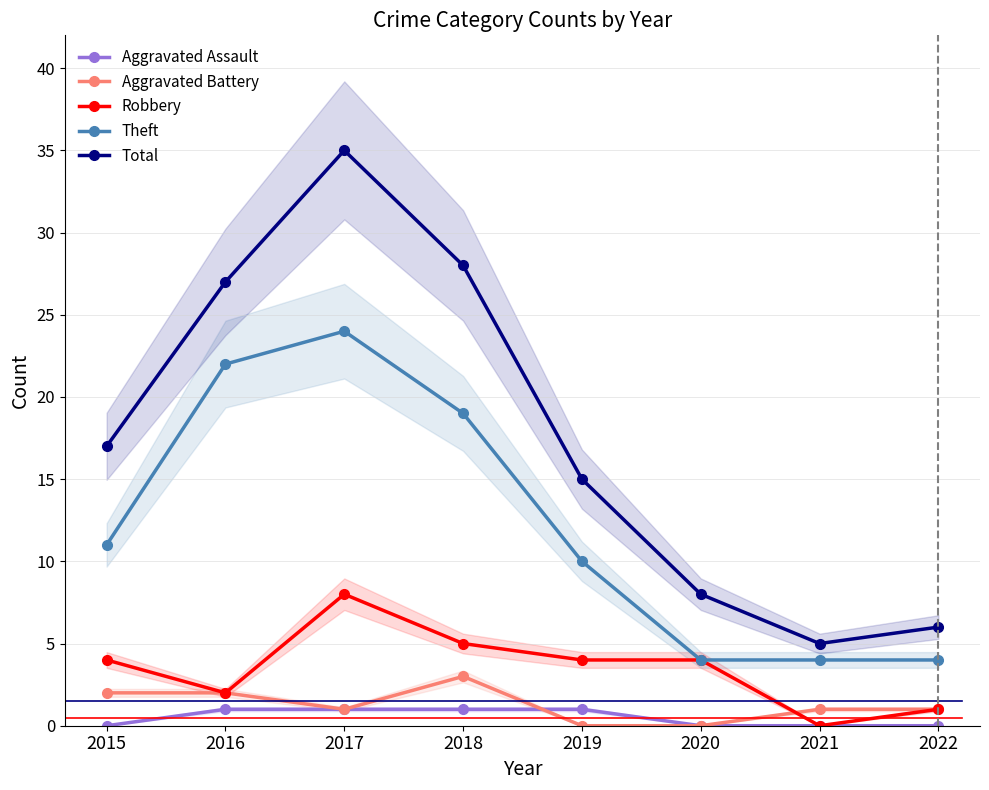

Does the chart display data point markers on the line(s)?

Yes